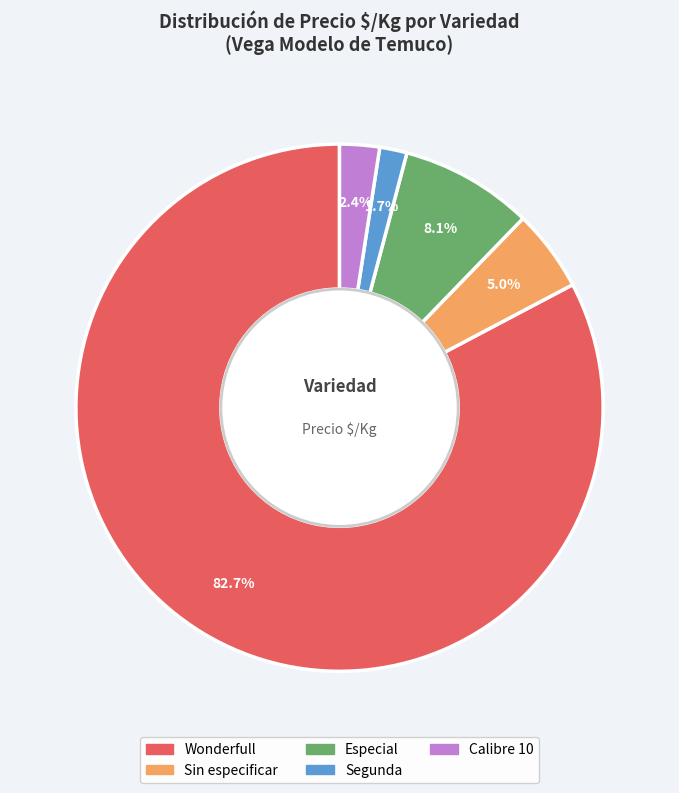

What is the largest slice in the pie chart?

Wonderfull